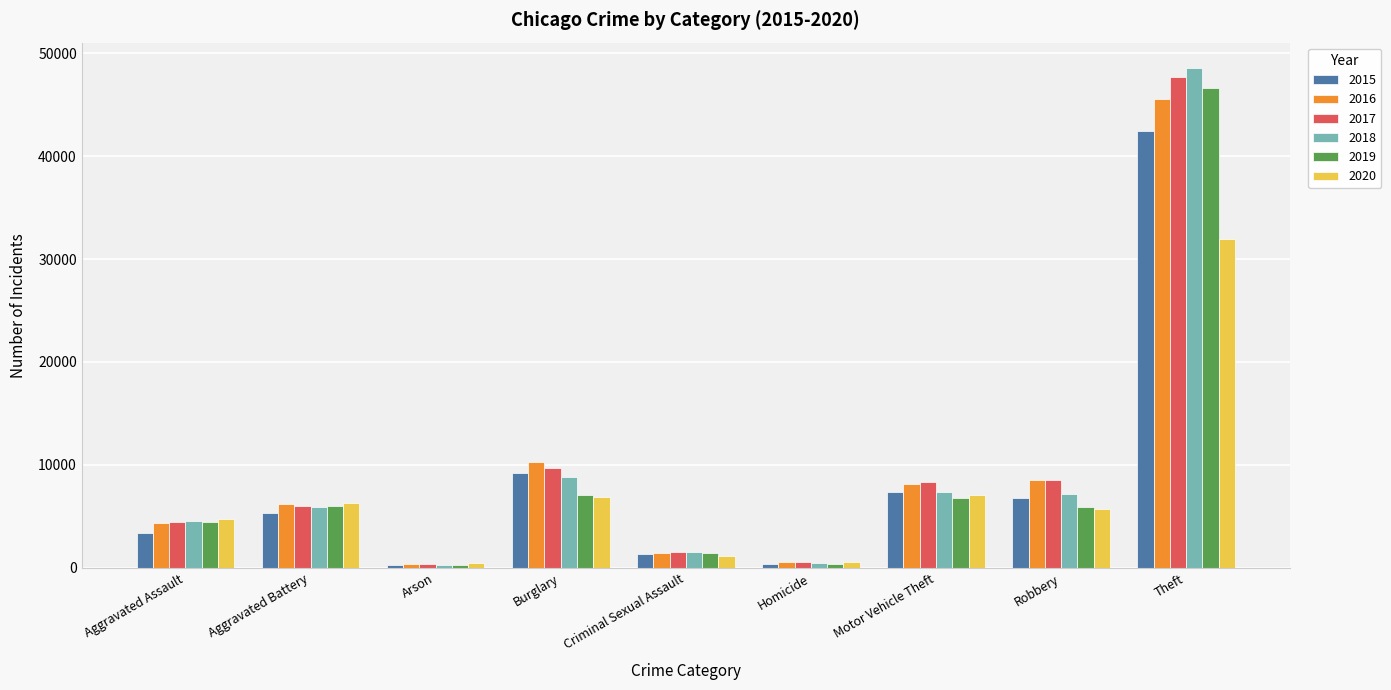

Is it true that 2020 equals 601 at Homicide?

True